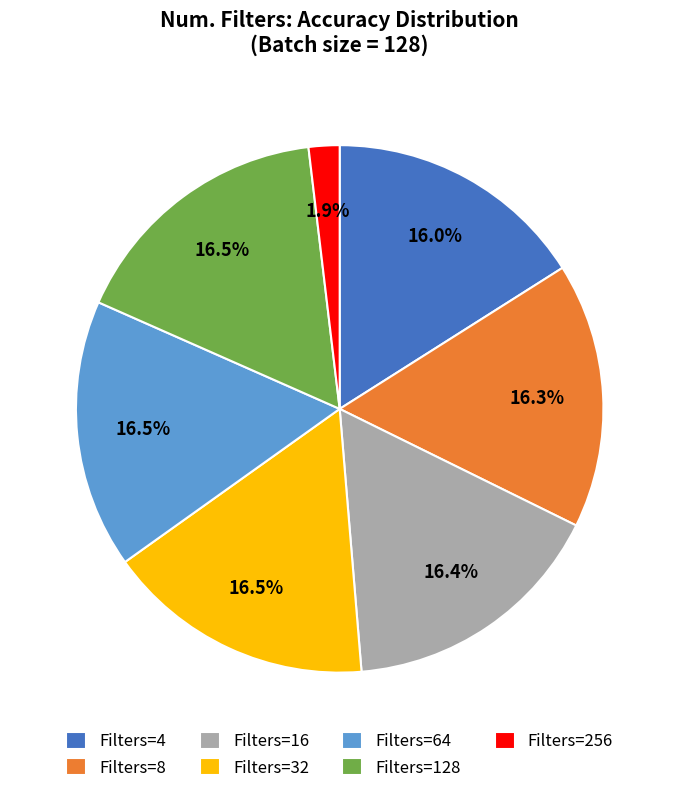

What is the smallest slice in the pie chart?

Filters=256